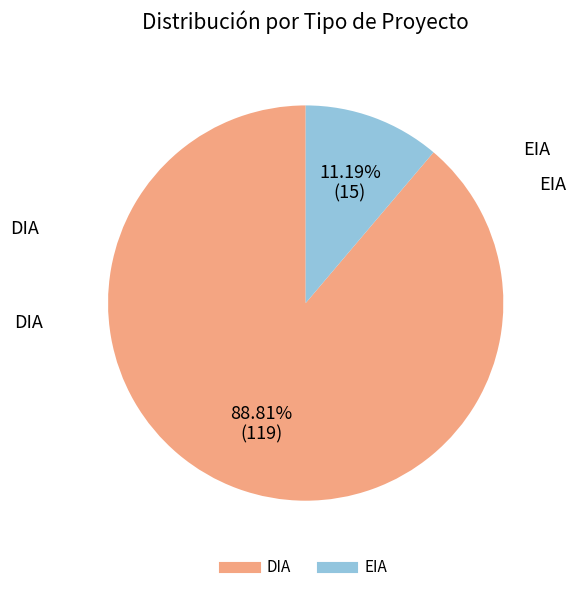

Count the number of slices in the pie.

2